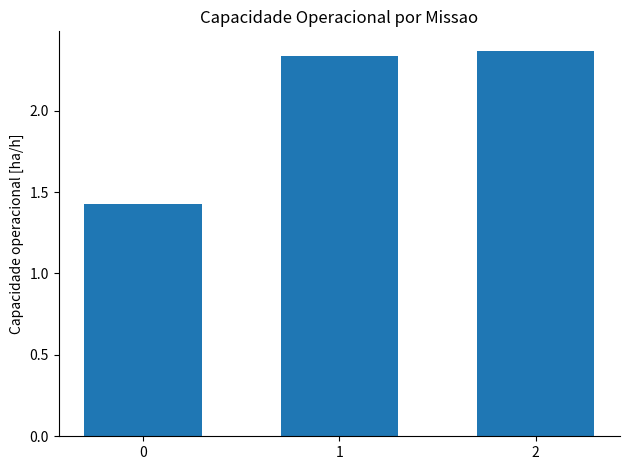

At which label does the data first exceed 2?

1